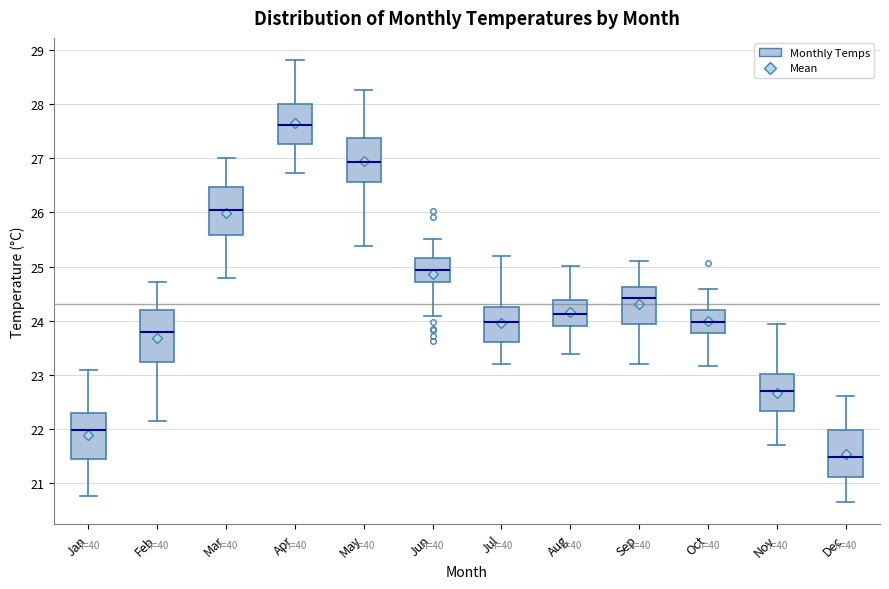

Reading left to right, transcribe this box plot: for each box, give where its median line is, the range the box spans, and where its two whiskers end, as read against the y-axis. The values are not printed on the chart, so give them approximately, as read against the axis.

Jan: median 22.0, box 21.4 to 22.3, whiskers 20.8 to 23.1
Feb: median 23.8, box 23.2 to 24.2, whiskers 22.1 to 24.7
Mar: median 26.0, box 25.6 to 26.5, whiskers 24.8 to 27.0
Apr: median 27.6, box 27.3 to 28.0, whiskers 26.7 to 28.8
May: median 26.9, box 26.6 to 27.4, whiskers 25.4 to 28.3
Jun: median 24.9, box 24.7 to 25.2, whiskers 24.1 to 25.5
Jul: median 24.0, box 23.6 to 24.2, whiskers 23.2 to 25.2
Aug: median 24.1, box 23.9 to 24.4, whiskers 23.4 to 25.0
Sep: median 24.4, box 23.9 to 24.6, whiskers 23.2 to 25.1
Oct: median 24.0, box 23.8 to 24.2, whiskers 23.2 to 24.6
Nov: median 22.7, box 22.3 to 23.0, whiskers 21.7 to 23.9
Dec: median 21.5, box 21.1 to 22.0, whiskers 20.6 to 22.6